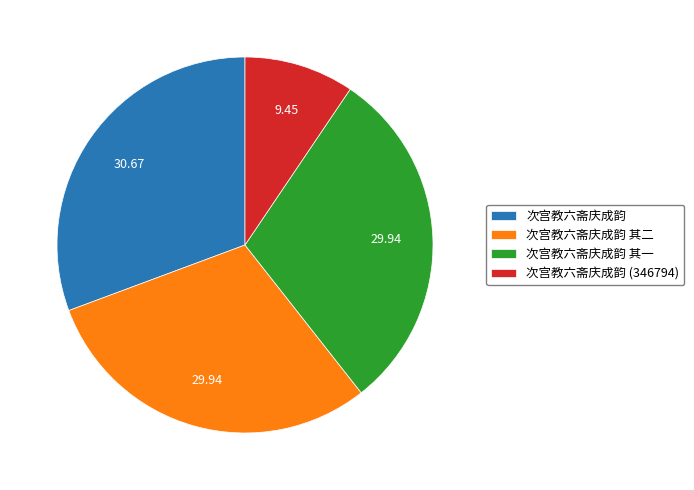

Combined, do 次宫教六斋庆成韵 (346794) and 次宫教六斋庆成韵 其二 account for over 50%?

No